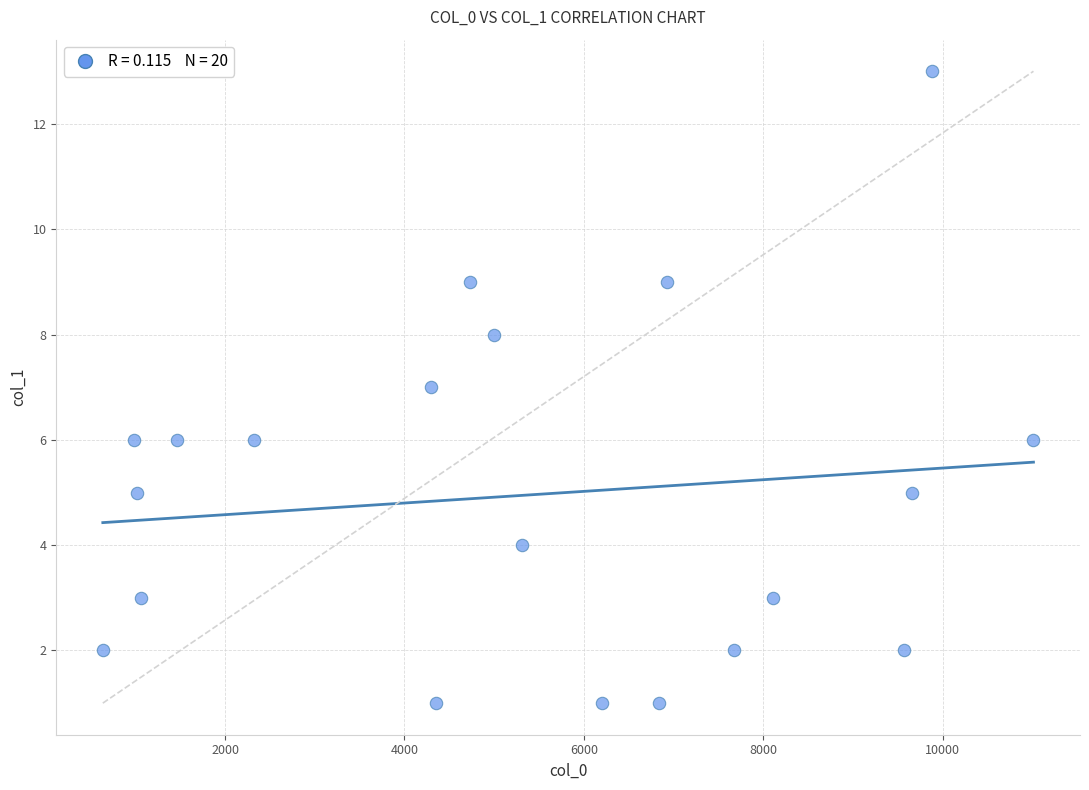

What is the range of Y values (max minus min)?

12